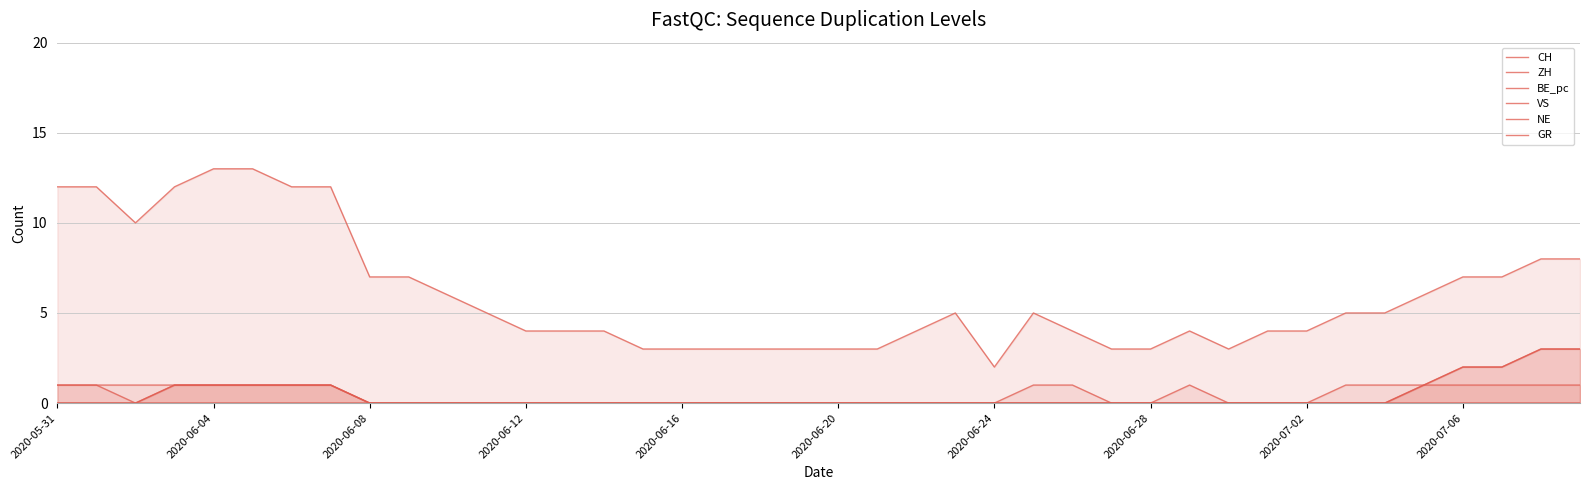

In CH, how many points are lower than both neighbors (excluding endpoints)?

3